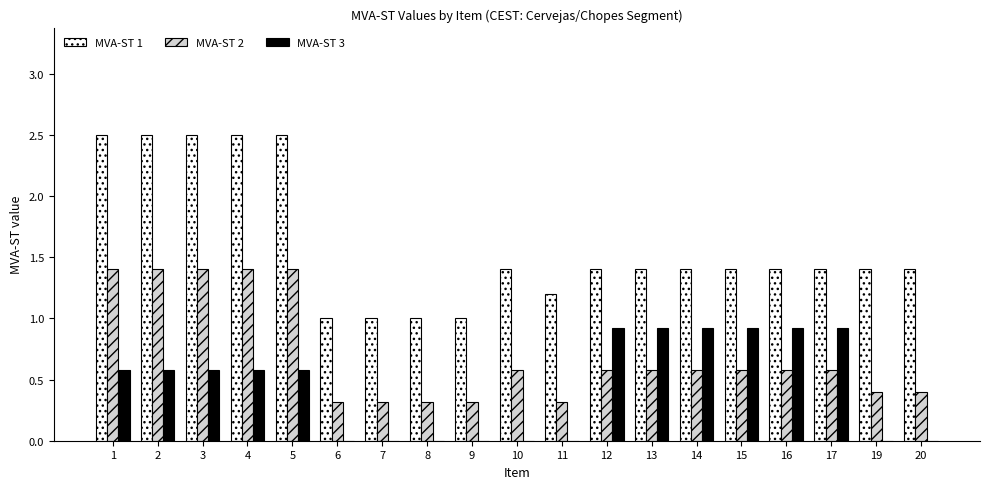

How many series are shown in this chart?

3